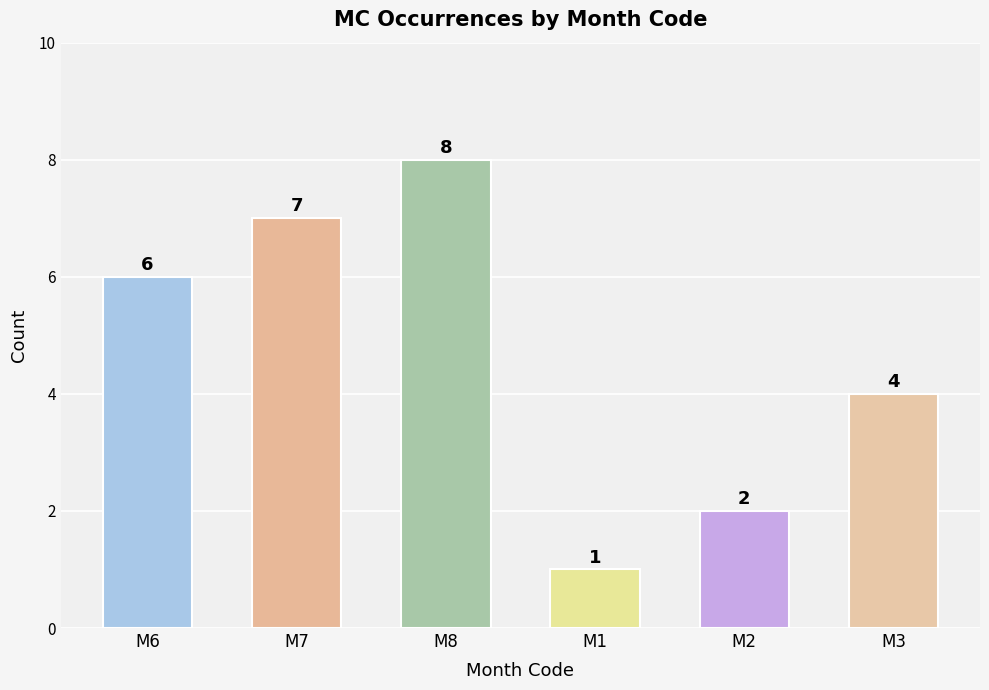

Read the value at M2.

2